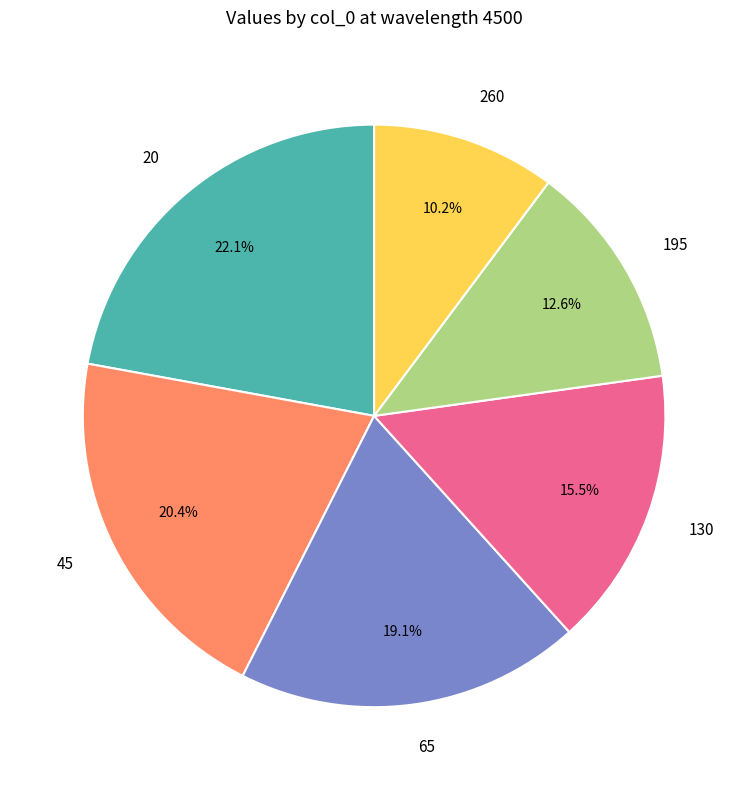

To the nearest percent, what is the average slice percentage?

17%